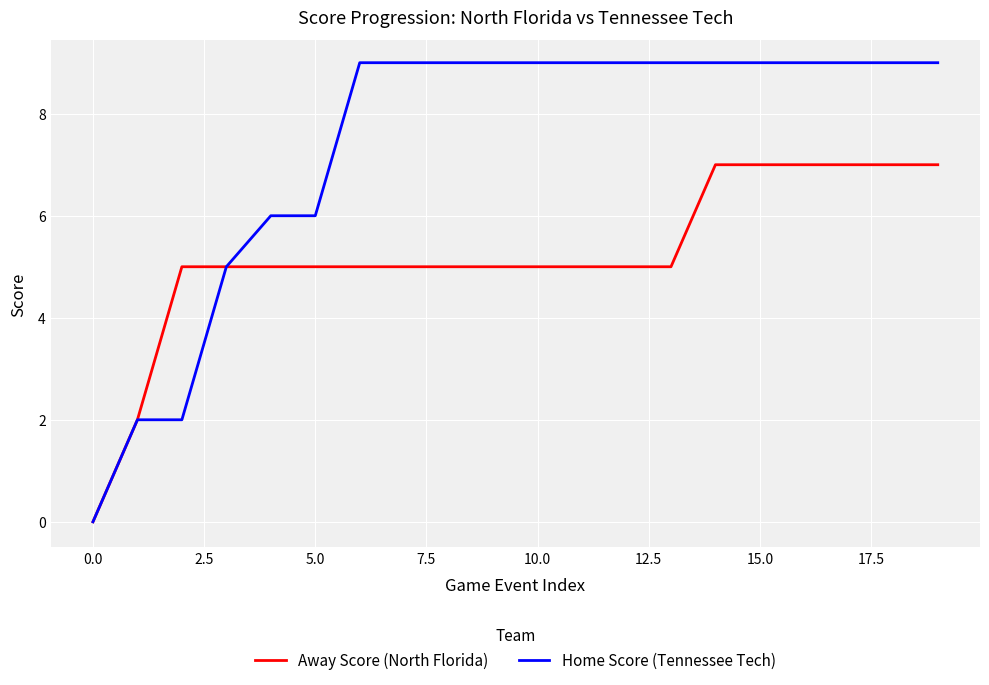

Does the chart display data point markers on the line(s)?

No